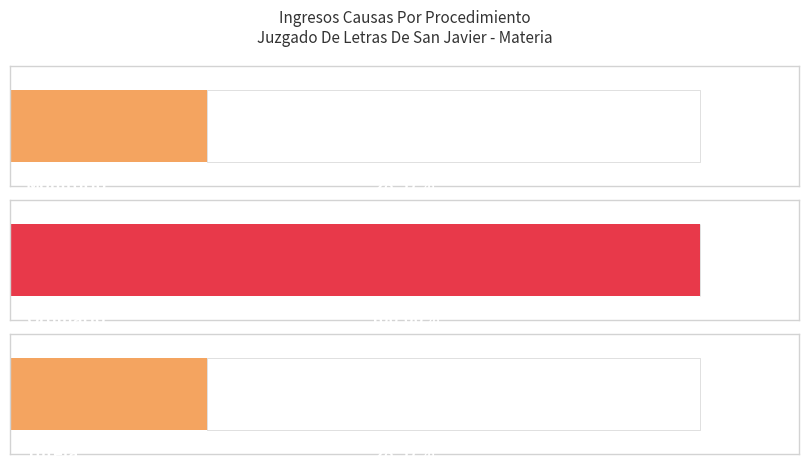

How many values exceed 2?

1